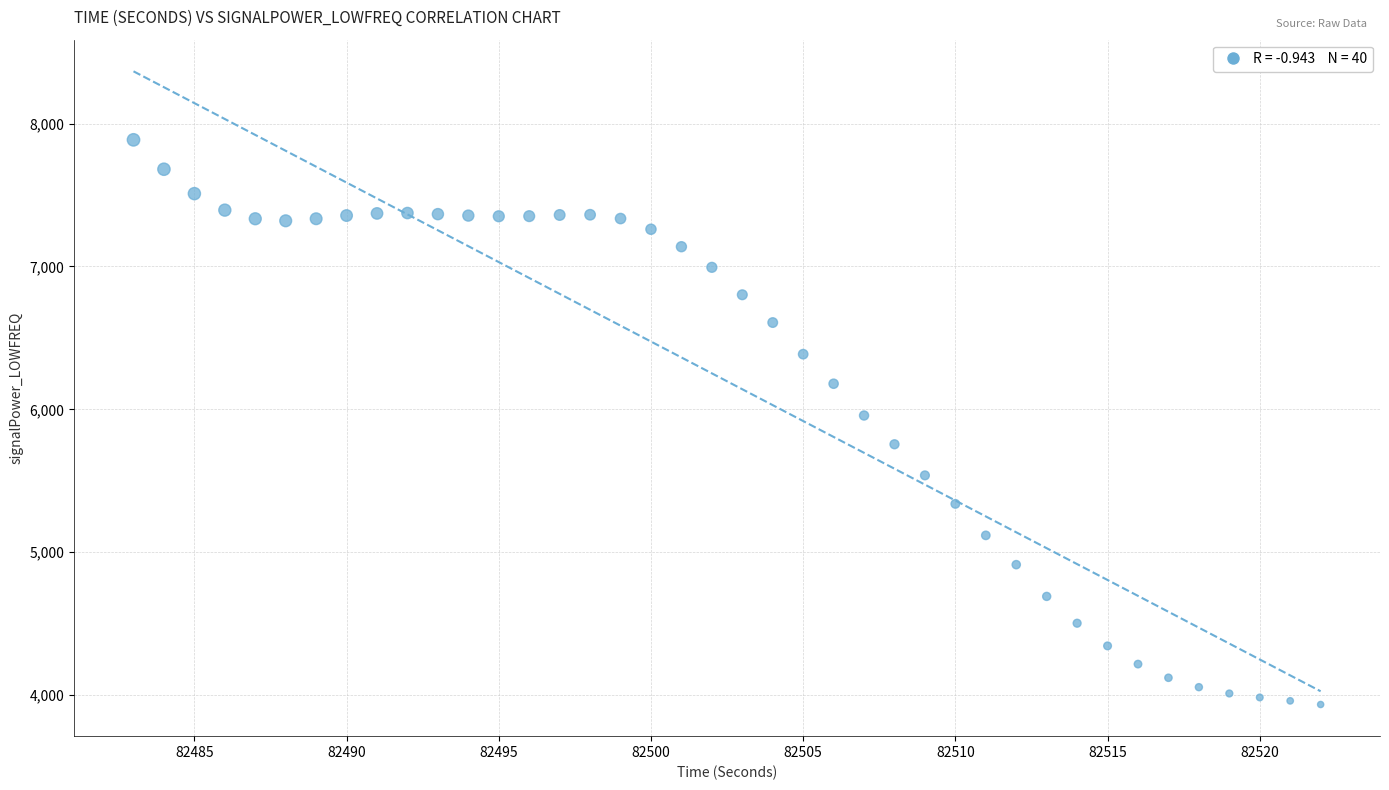

What is the range of Y values (max minus min)?

3951.0